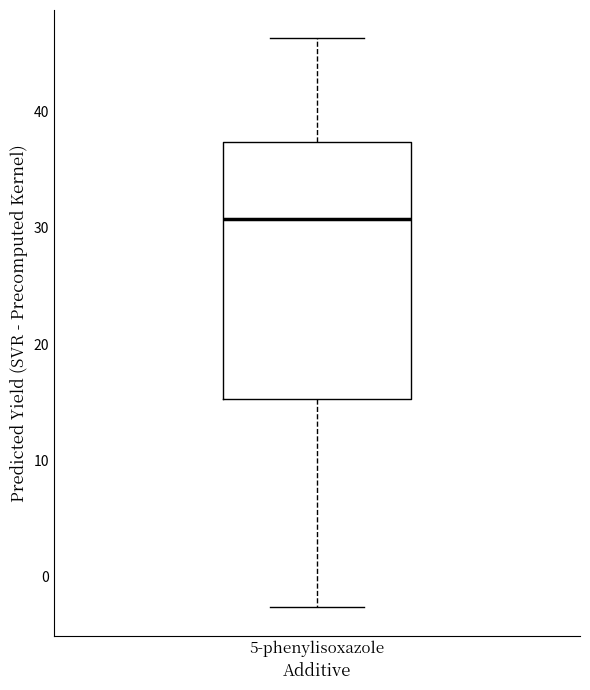

Read this box plot against the y-axis: the position of the median line, the range covered by the box, and the ends of both whiskers. The values are not printed on the chart, so give them approximately, as read against the axis.

median 31, box 15 to 37, whiskers -3 to 46